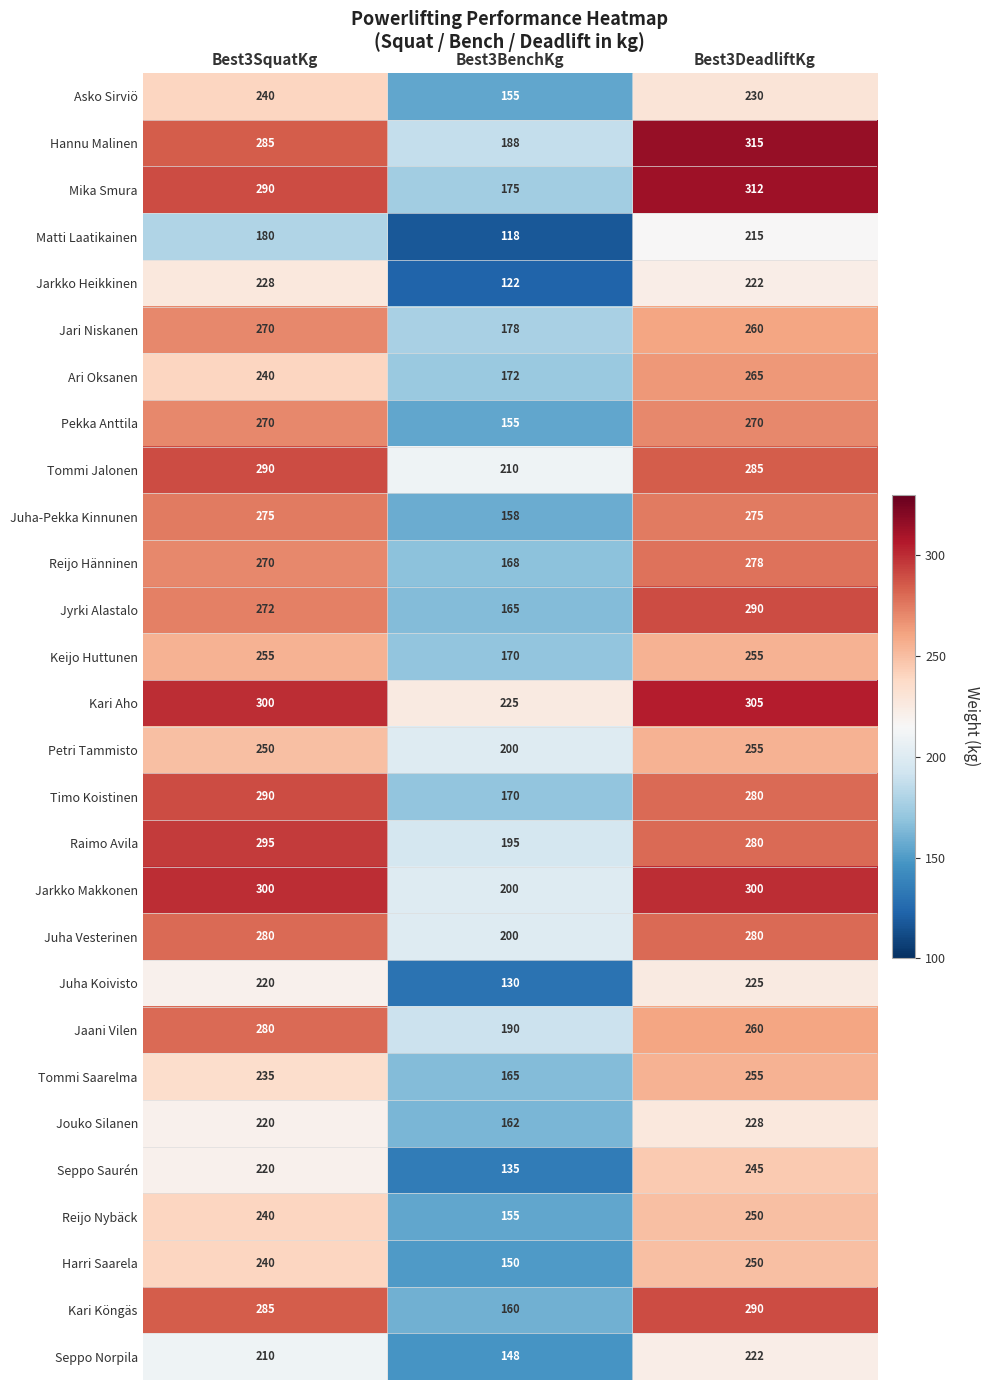

At which category is the sum across all series the highest?

Best3DeadliftKg